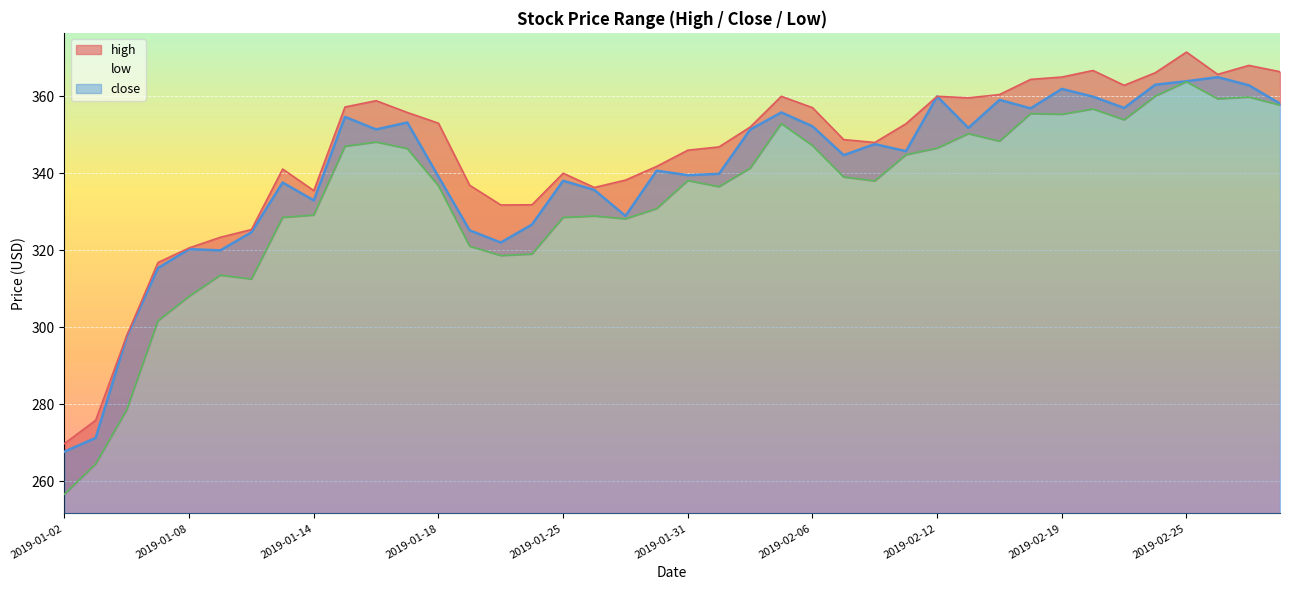

Which category has the highest value in the low series?

2019-02-25